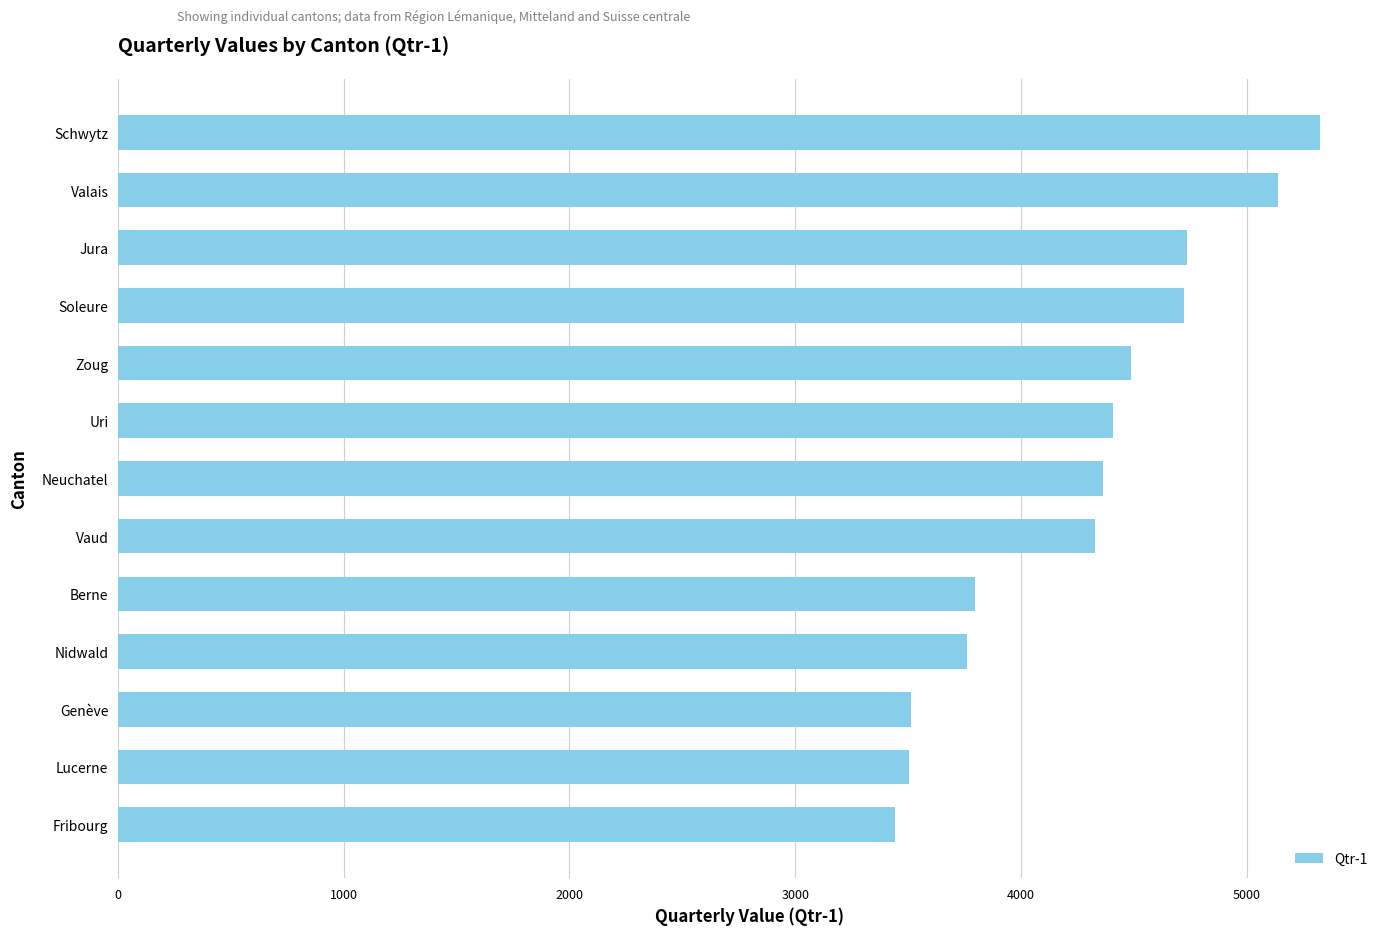

Which label corresponds to the largest value in the chart?

Schwytz